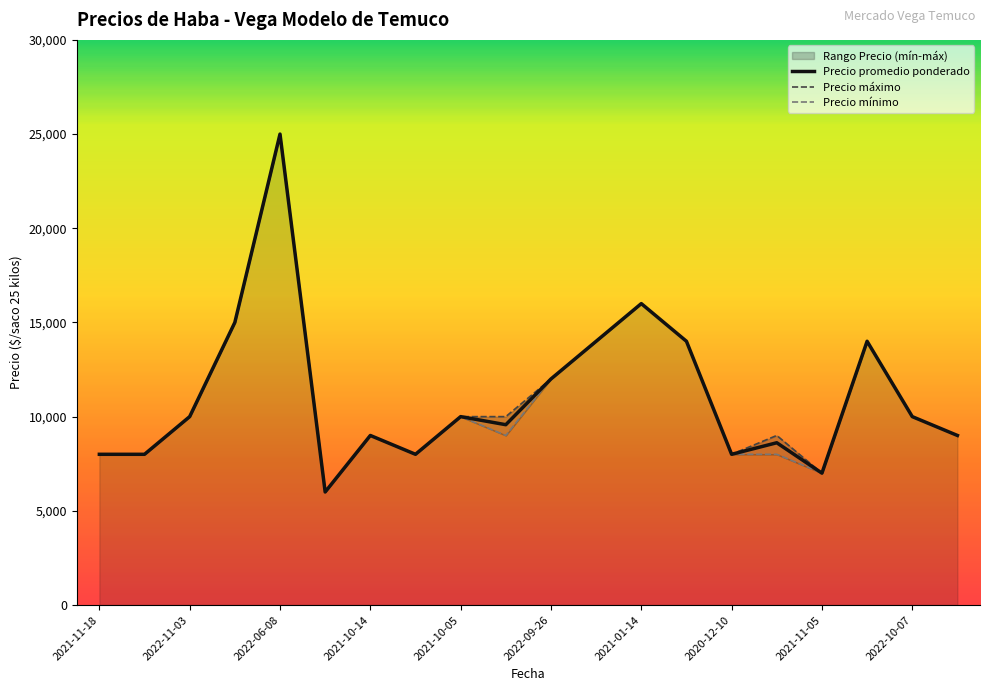

Is the value of Precio promedio ponderado at 2021-11-18 greater than the value of Precio mínimo at 2022-06-08?

No